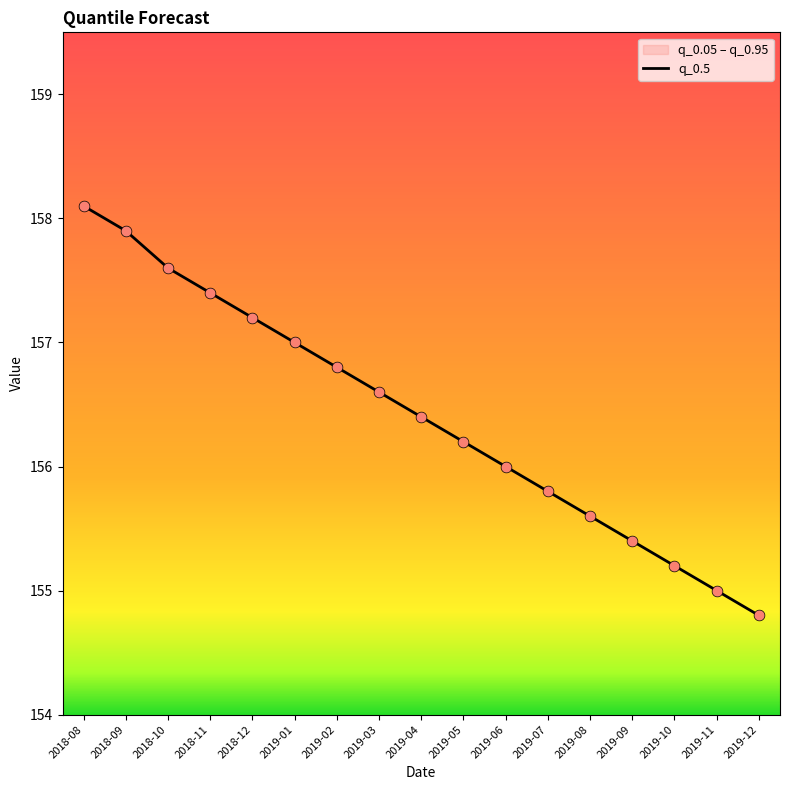

Approximately how many times larger is the value at 2019-02 compared to 2019-03?

1.0